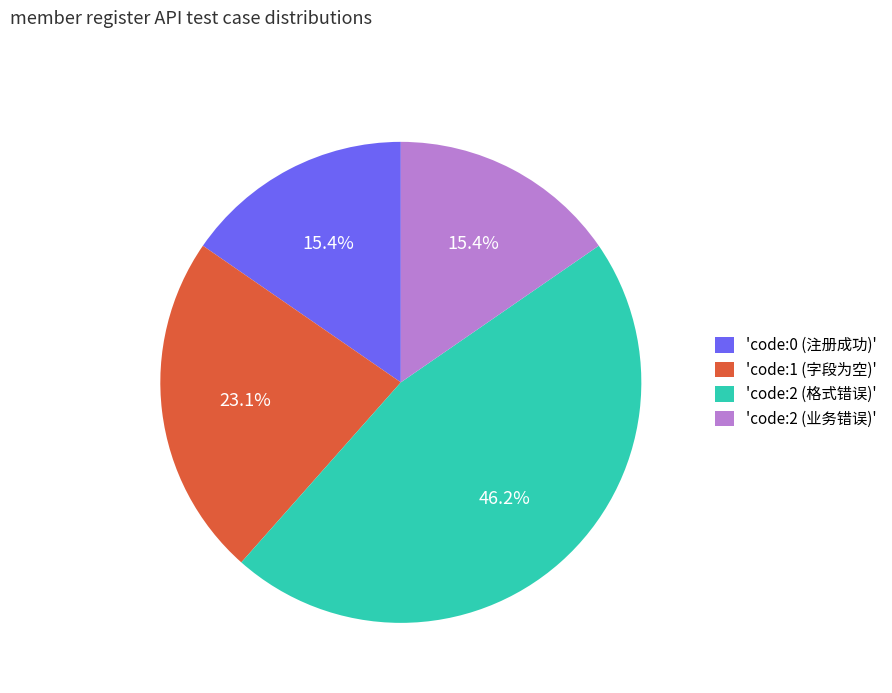

To the nearest percent, what is the difference between the largest and smallest slice percentages?

31%